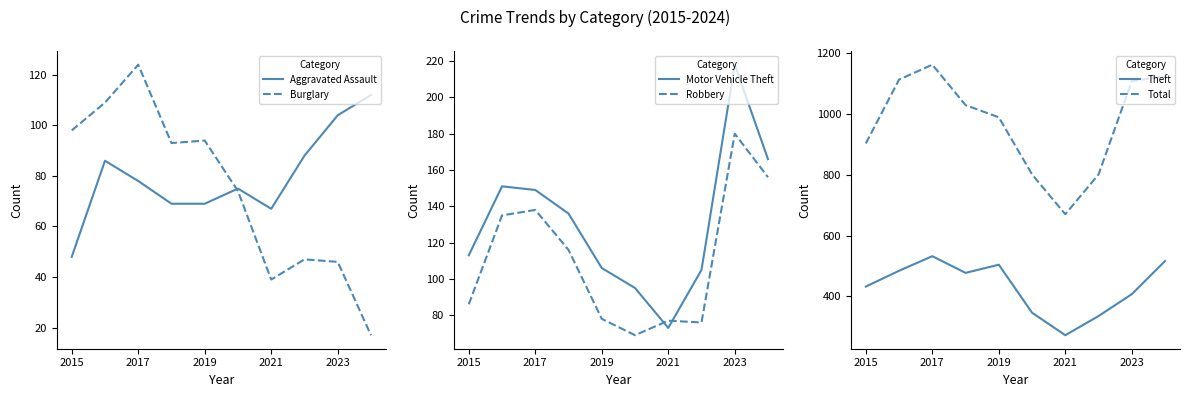

How many interior local peaks does the Robbery series have?

3